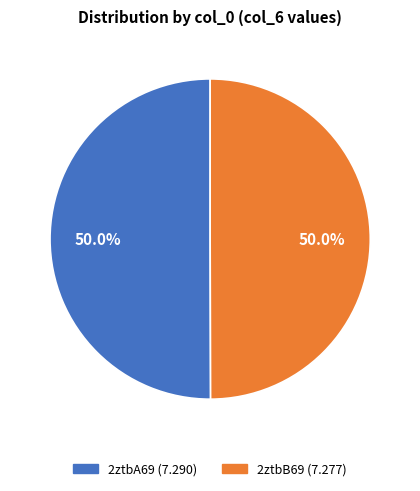

How many segments does this pie chart have?

2